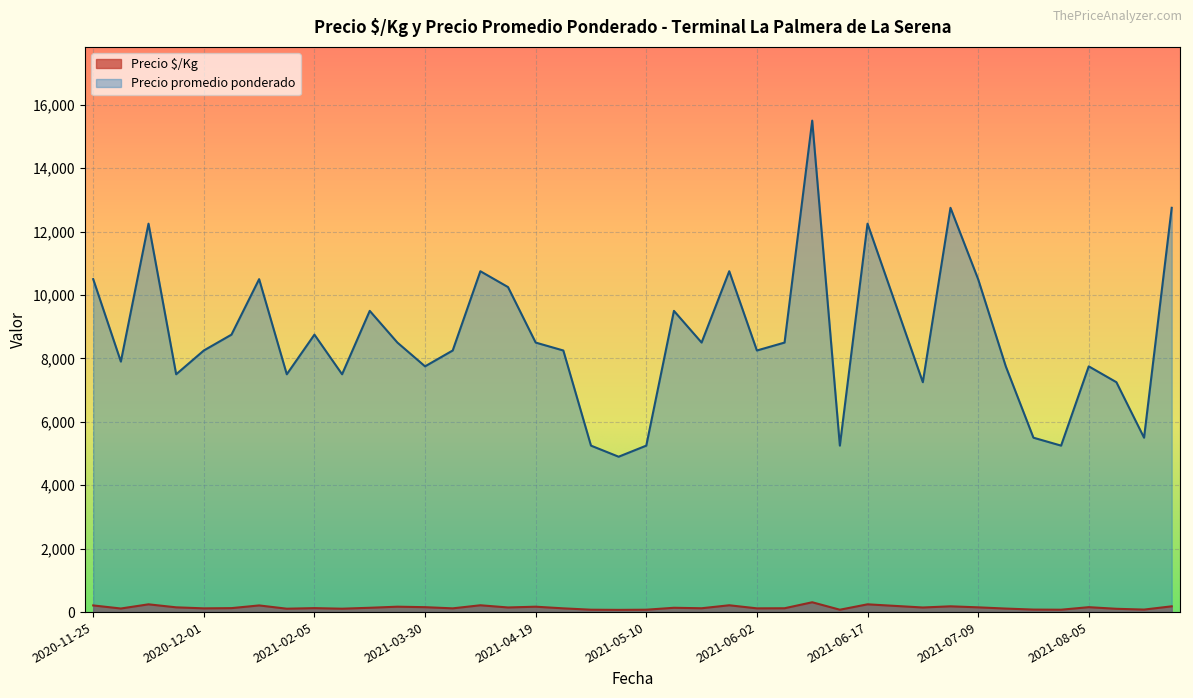

What is the minimum value shown in the chart?

70